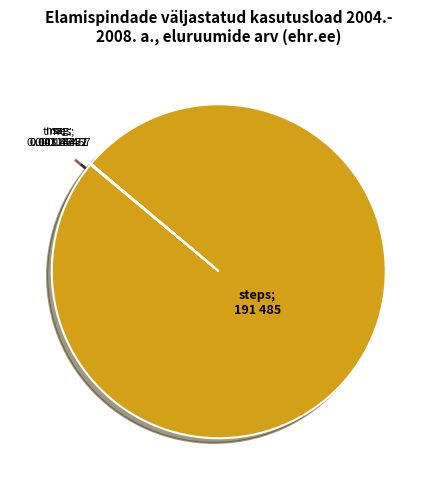

Is there a majority slice in this chart?

Yes